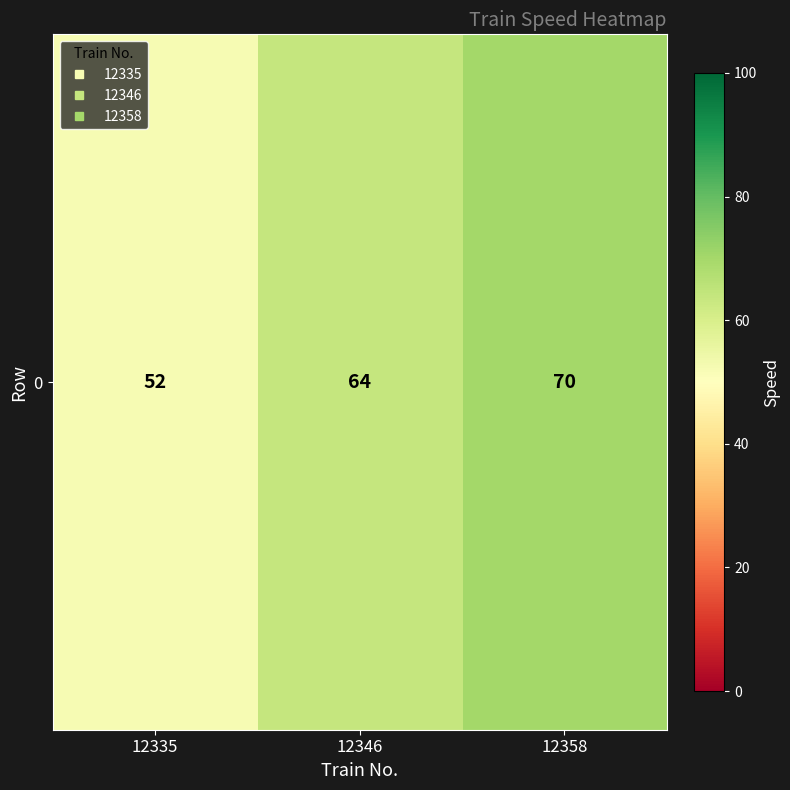

What is the smallest value displayed?

52